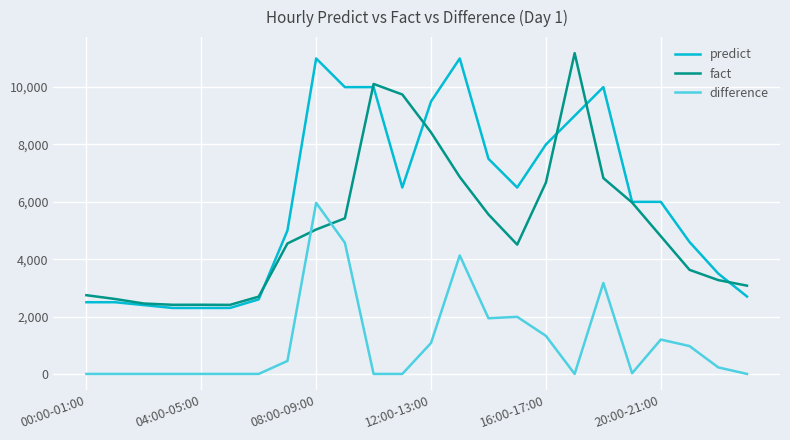

At how many categories does at least one series exceed 5882?

13